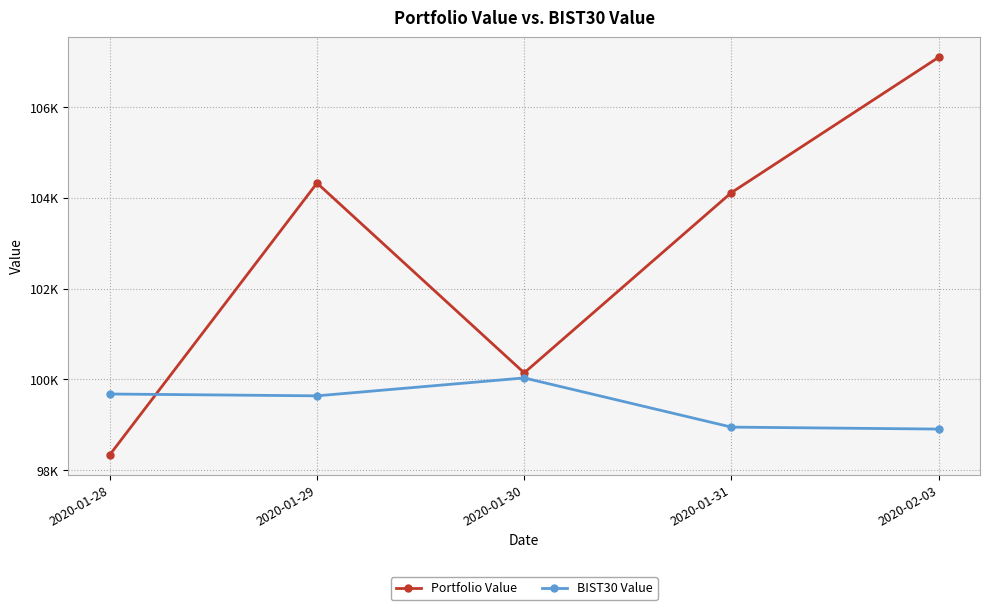

Is this an area chart (filled region under the line)?

No